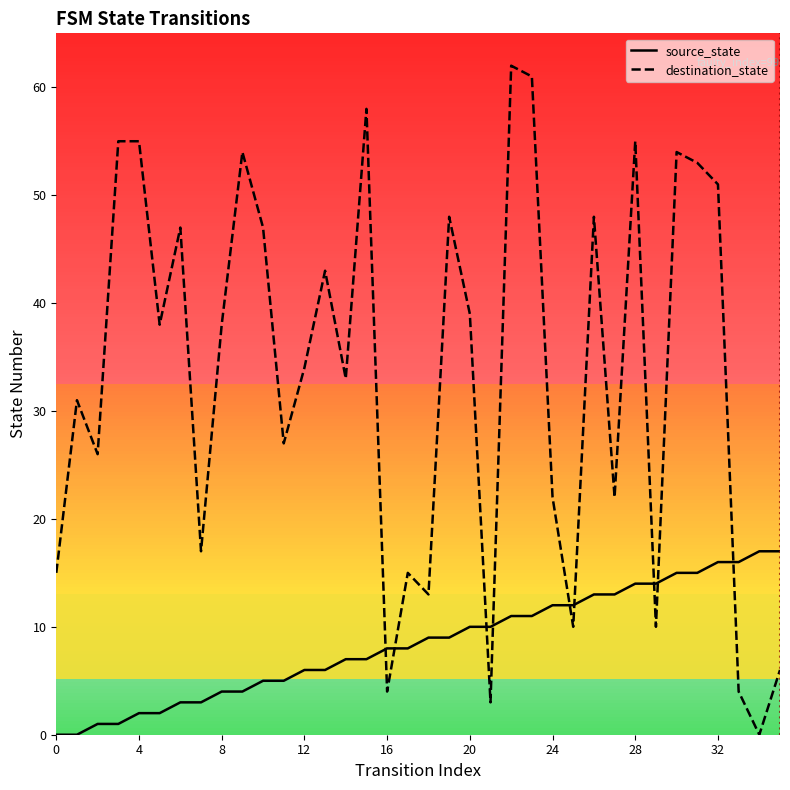

What is the maximum value for destination_state?

62